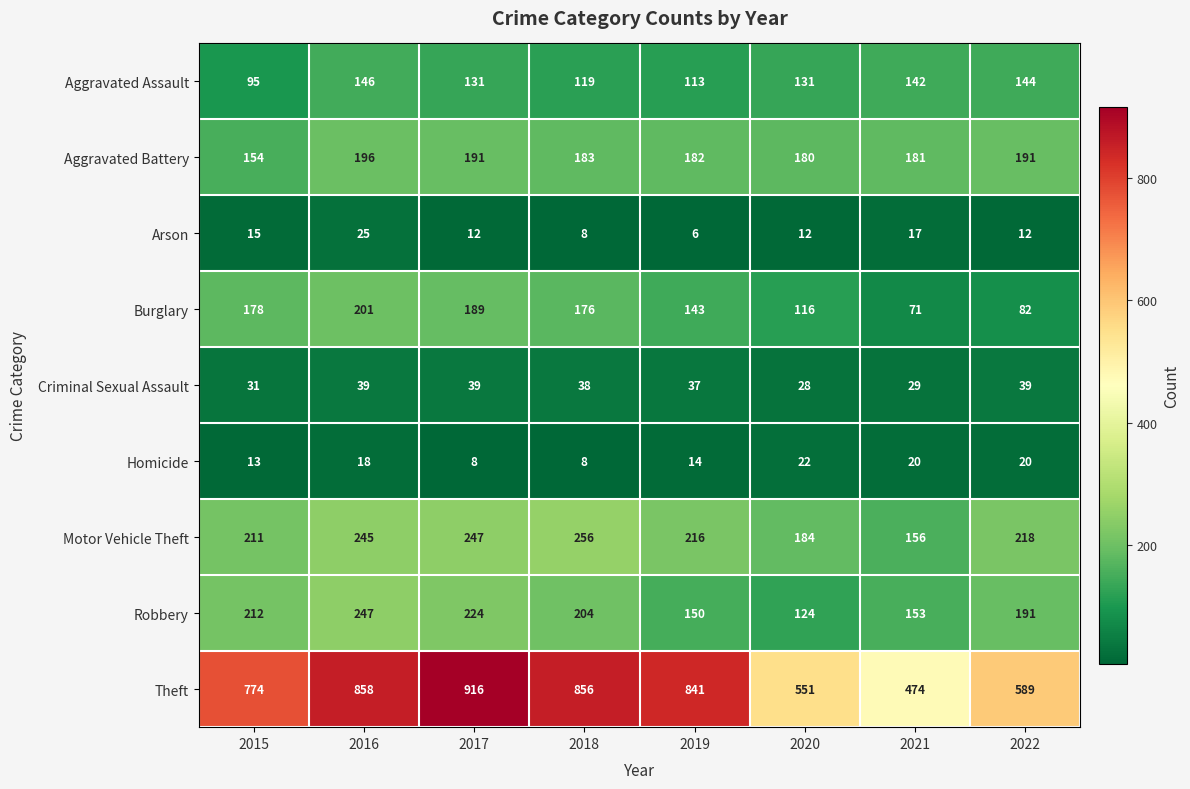

Which category has the lowest value across all series?

2019